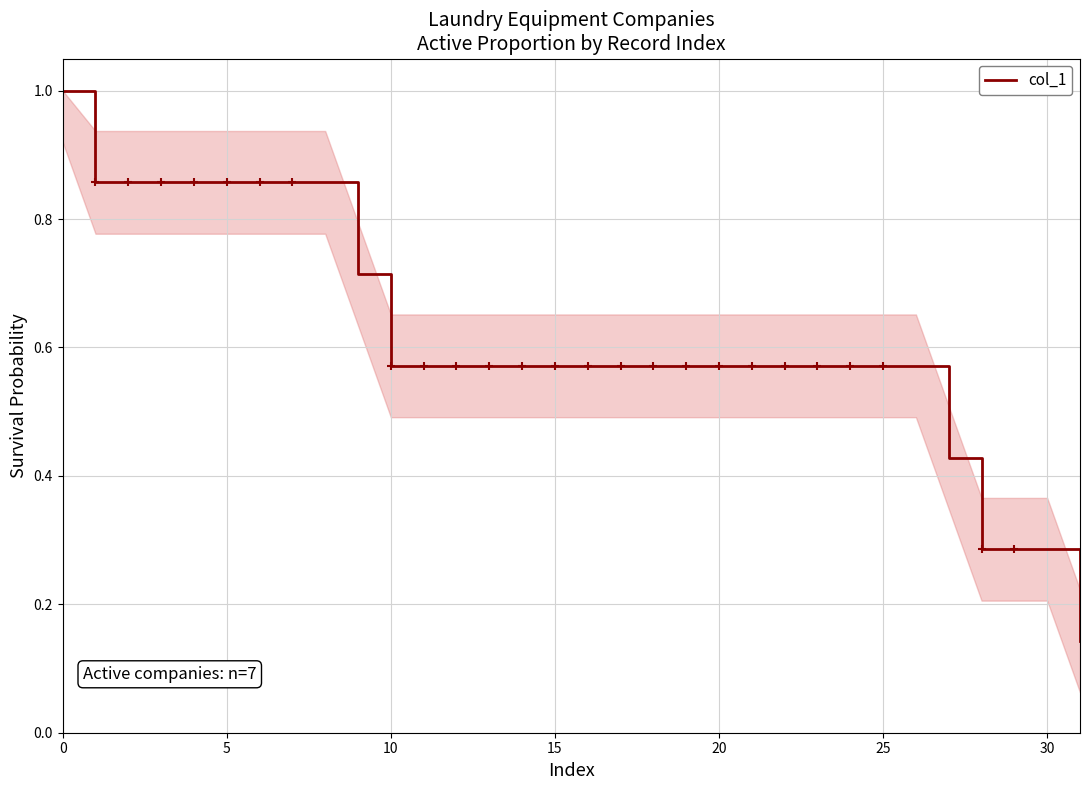

The chart shows a value of 0.2 at 31. True or false?

False